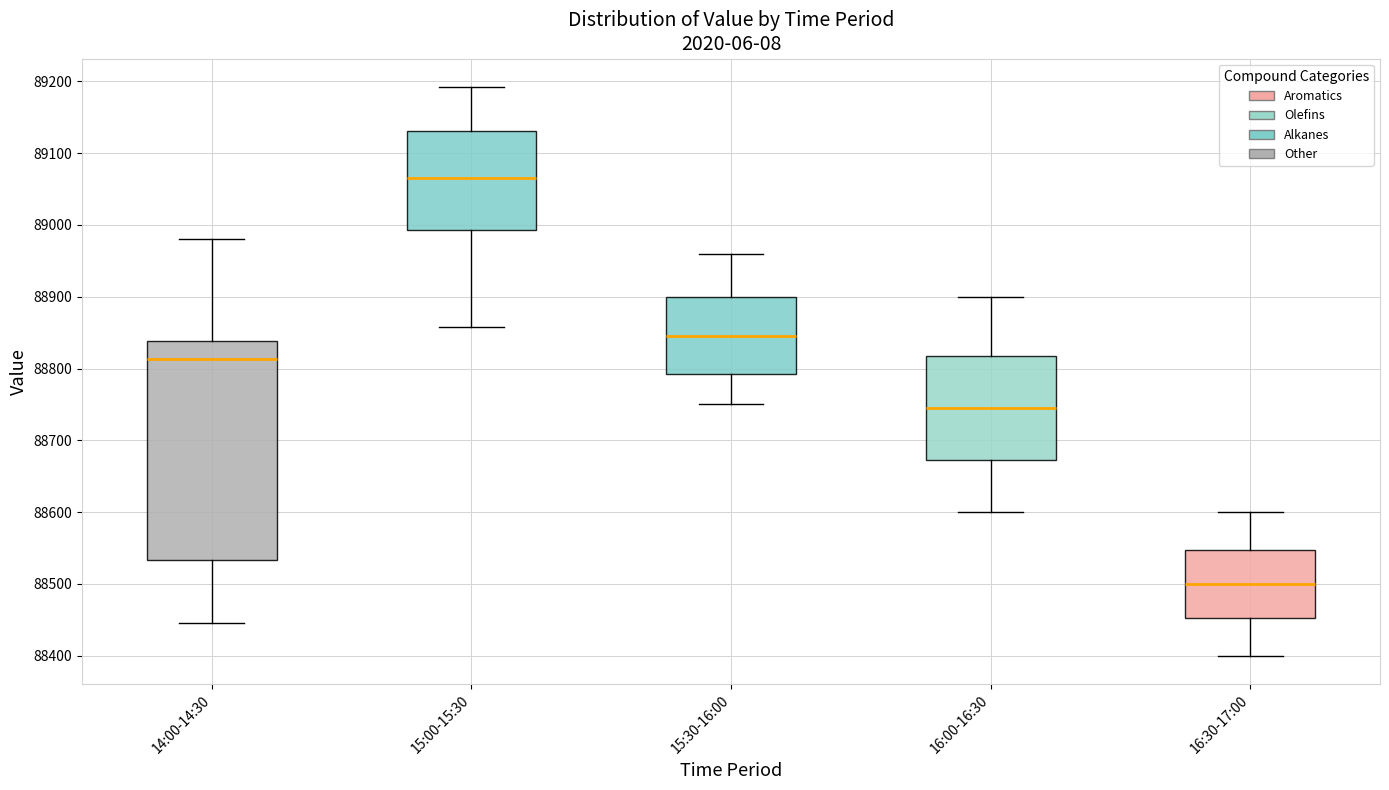

Where does the upper whisker of the box for 14:00-14:30 end on the y-axis? The values are not printed on the chart, so give them approximately, as read against the axis.

88980